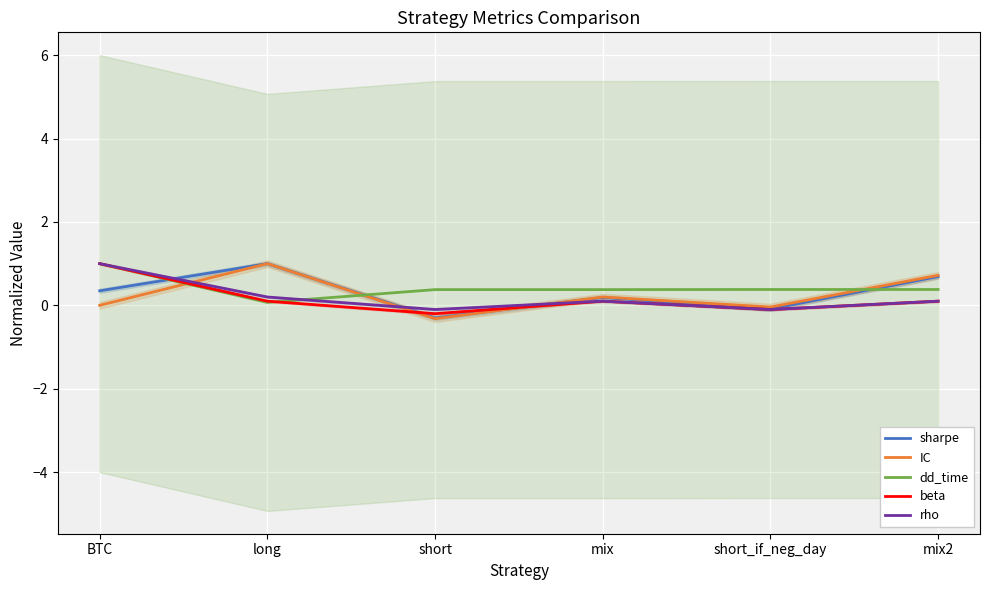

What are all the series names shown in the legend?

sharpe, IC, dd_time, beta, rho